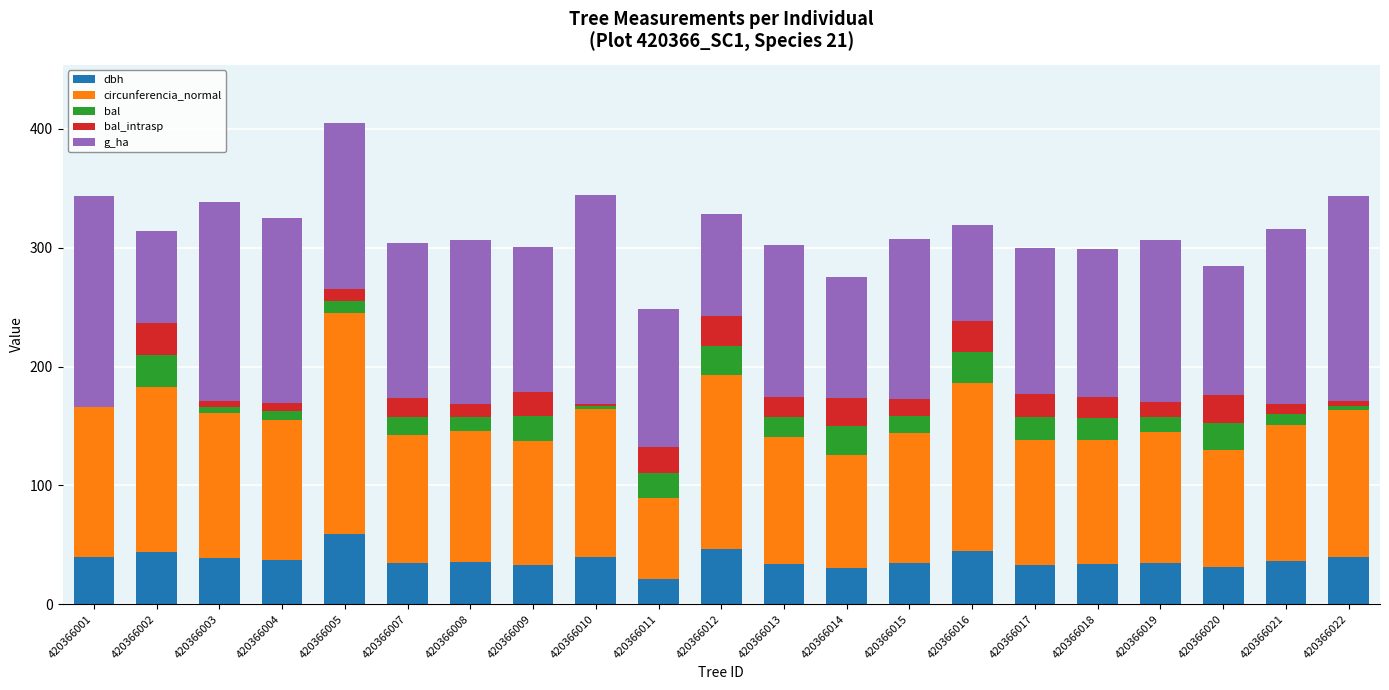

What are all the series names shown in the legend?

dbh, circunferencia_normal, bal, bal_intrasp, g_ha